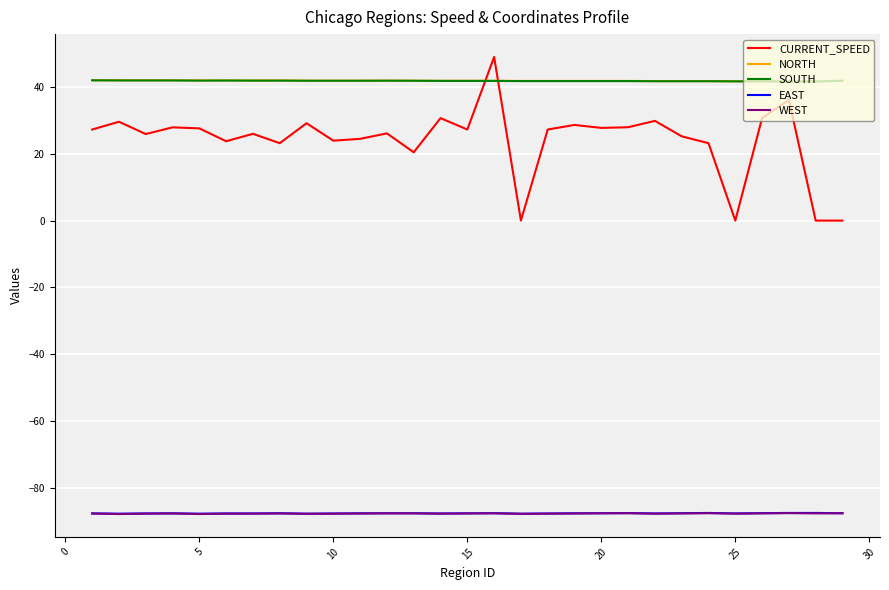

What is the minimum value for SOUTH?

41.6